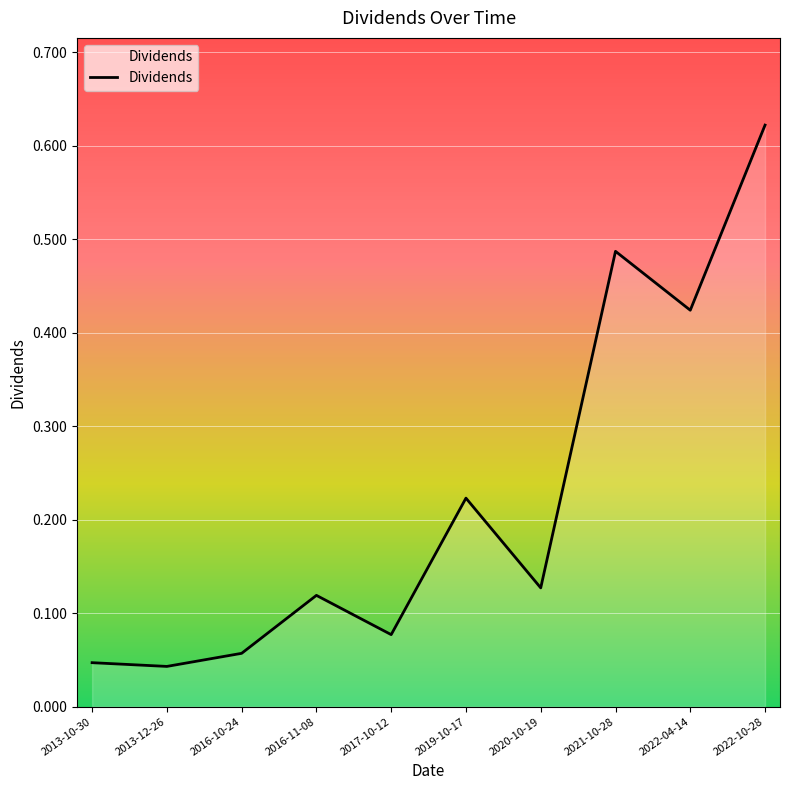

What is the change in value from 2016-10-24 to 2020-10-19?

+0.1